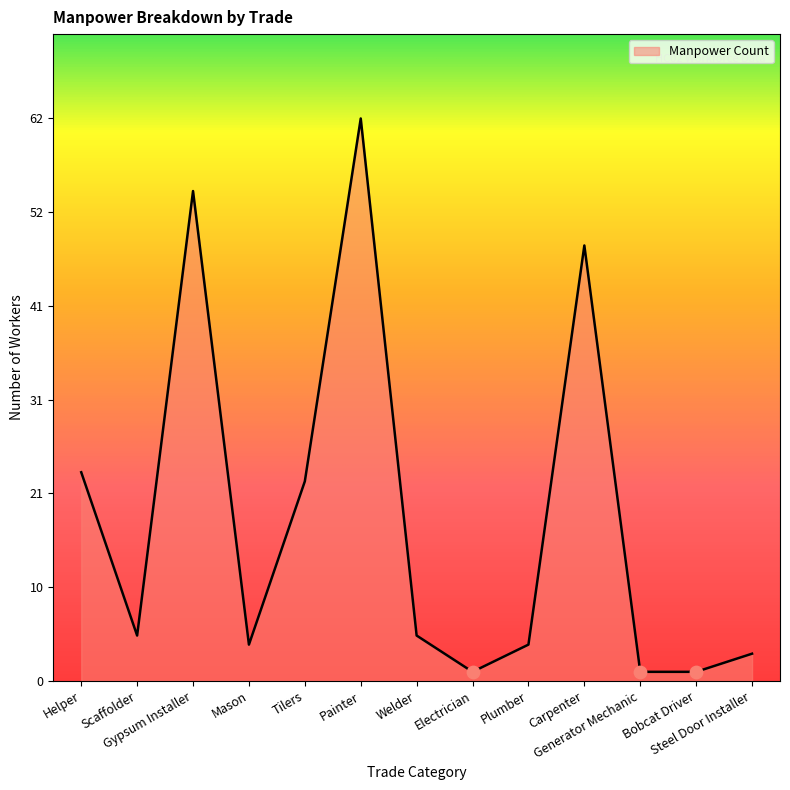

Approximately how many times larger is the value at Helper compared to Gypsum Installer?

0.4